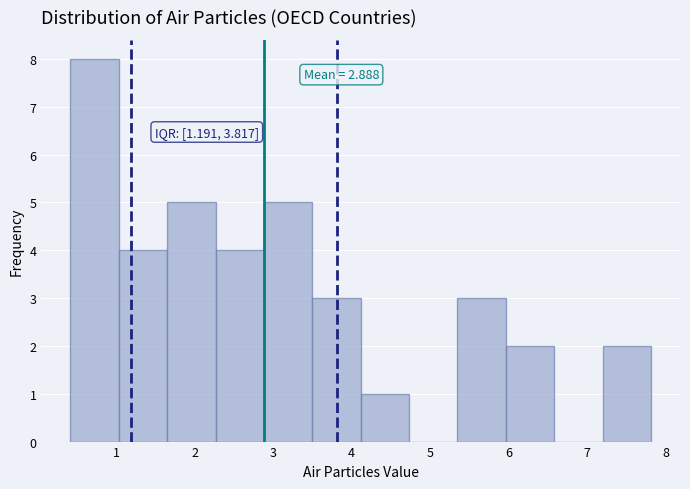

Which range on the x-axis has the tallest bar?

0.4 to 1.0